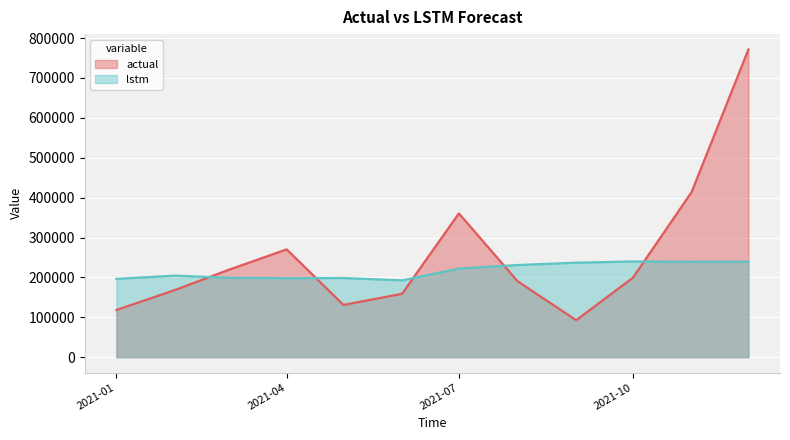

Which series ends up on top after the final intersection of lstm and actual?

actual